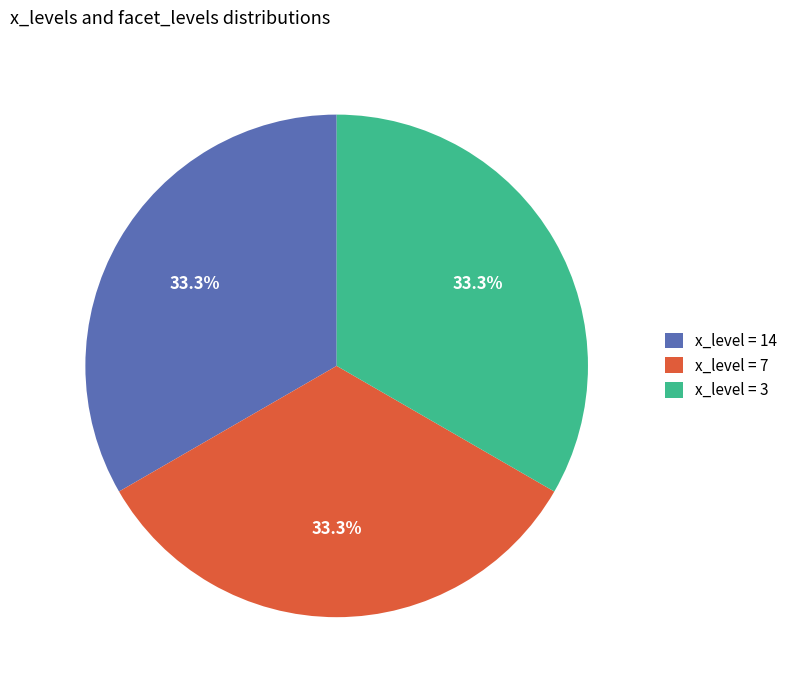

Approximately how many times larger is the value at x_level = 14 compared to x_level = 3?

1.0